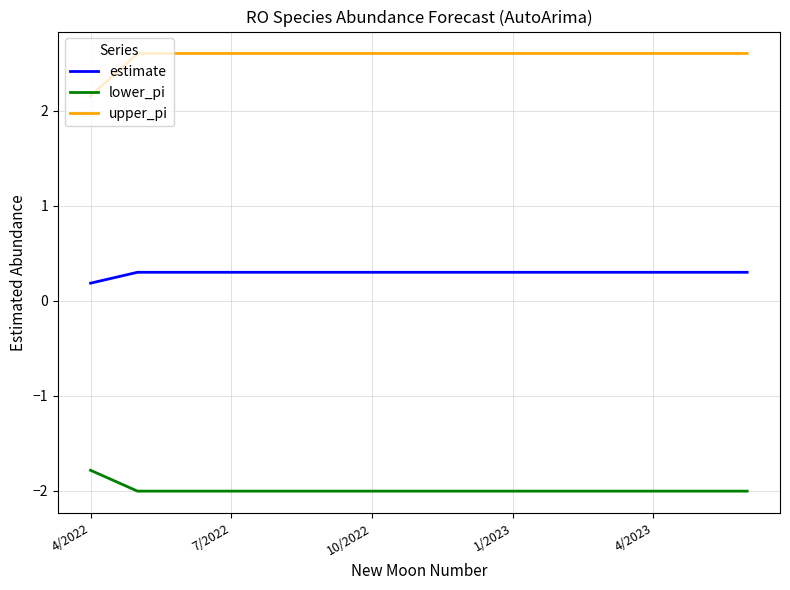

What is the smallest value displayed?

-2.0